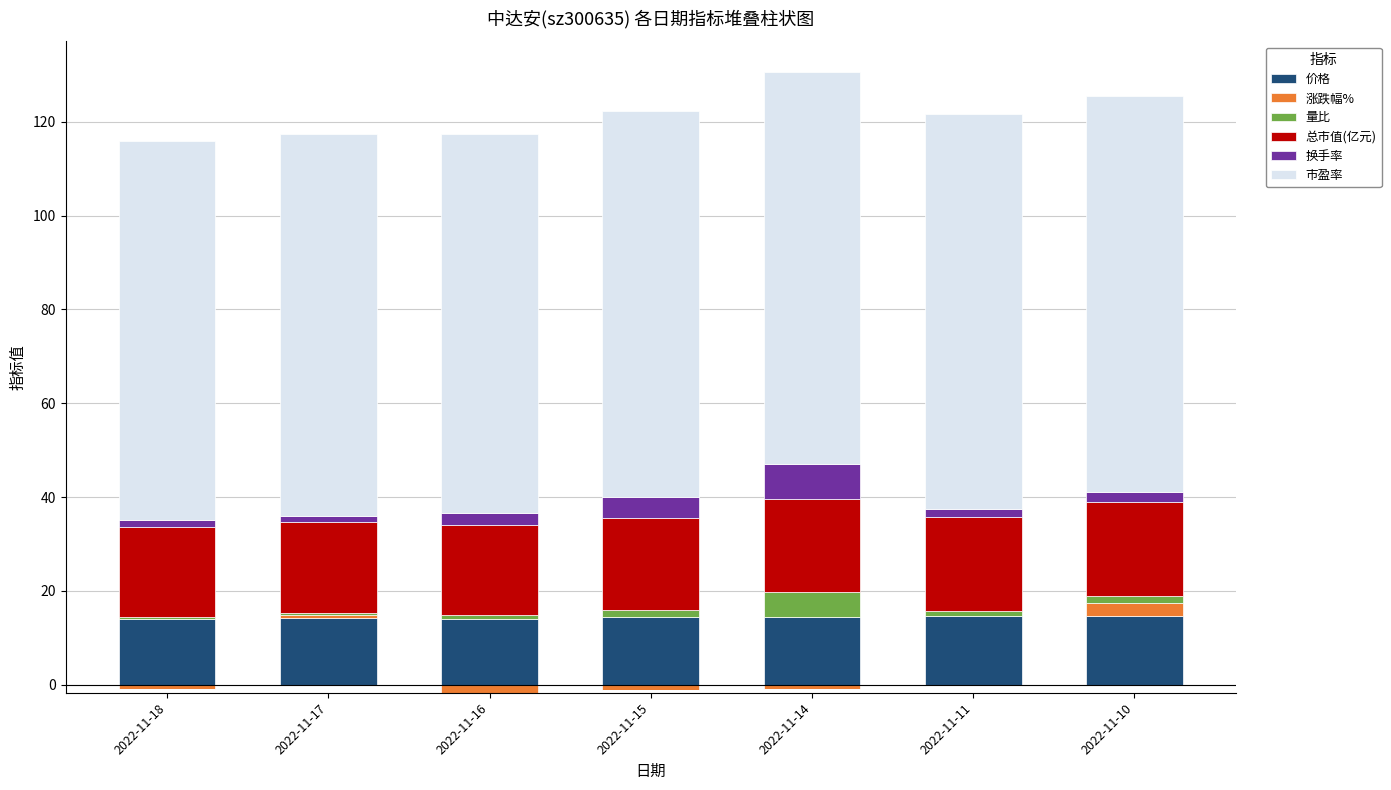

At which category is the sum across all series the highest?

2022-11-14